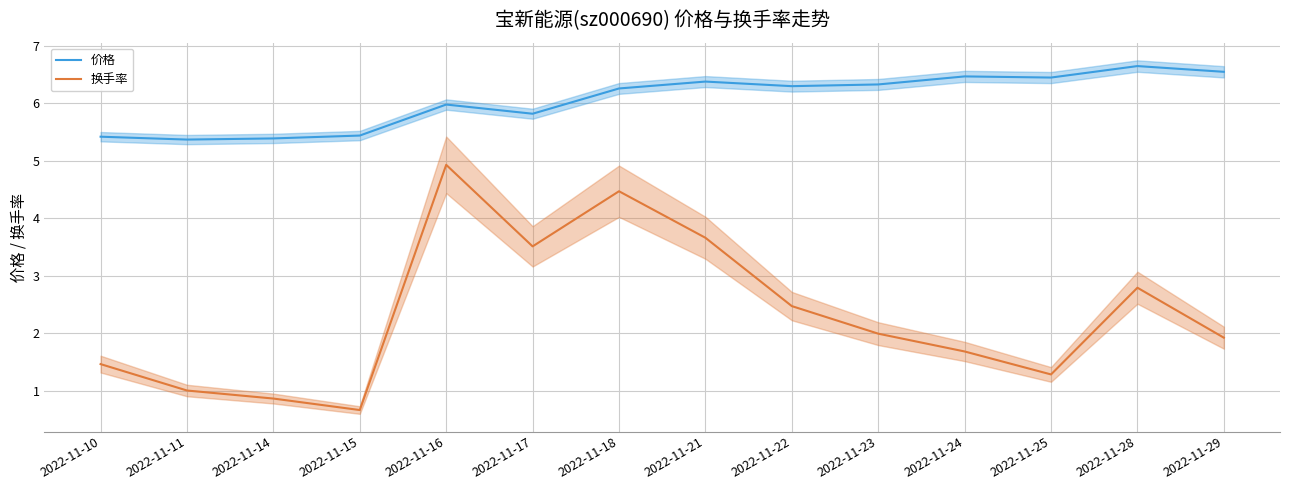

Between 2022-11-14 and 2022-11-11, which is larger?

2022-11-14